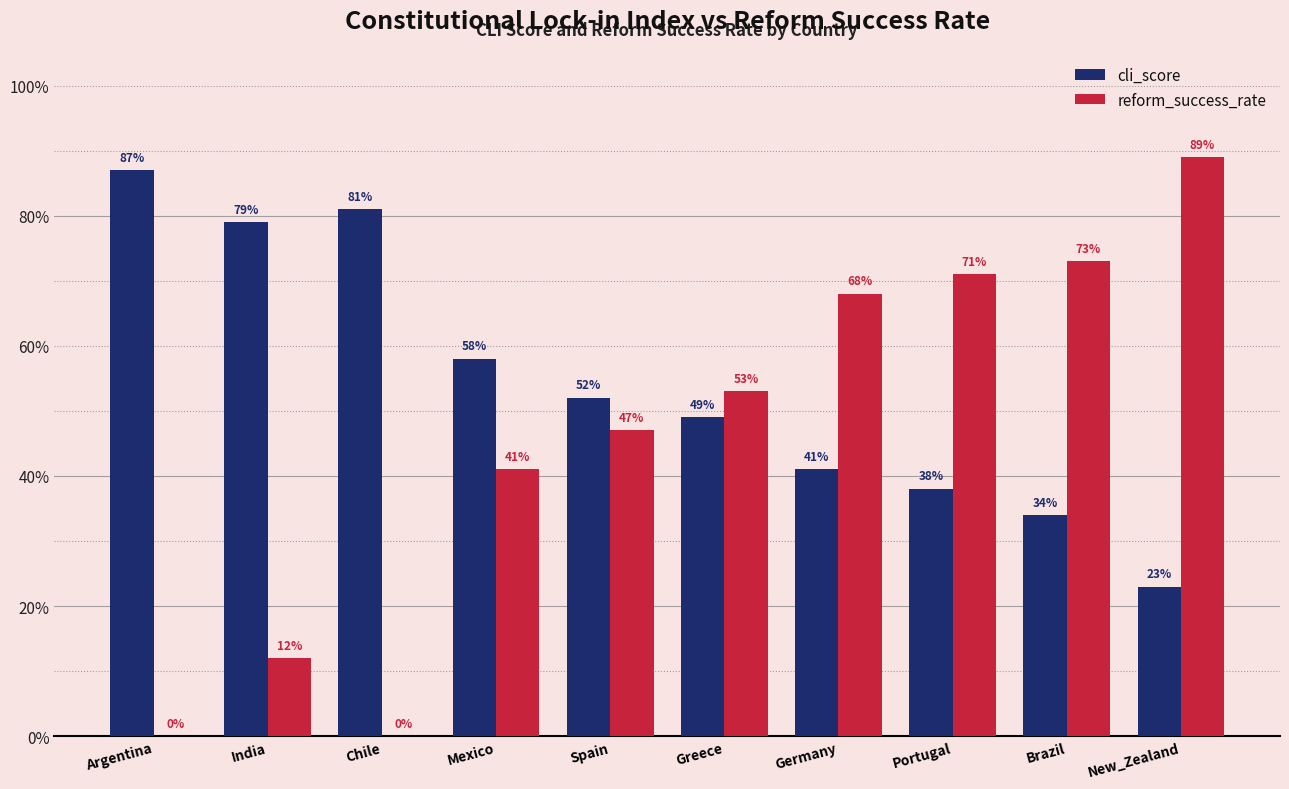

Reading left to right, list all the values displayed in this chart.

cli_score: 0.9	0.8	0.8	0.6	0.5	0.5	0.4	0.4	0.3	0.2
reform_success_rate: 0.0	0.1	0.0	0.4	0.5	0.5	0.7	0.7	0.7	0.9